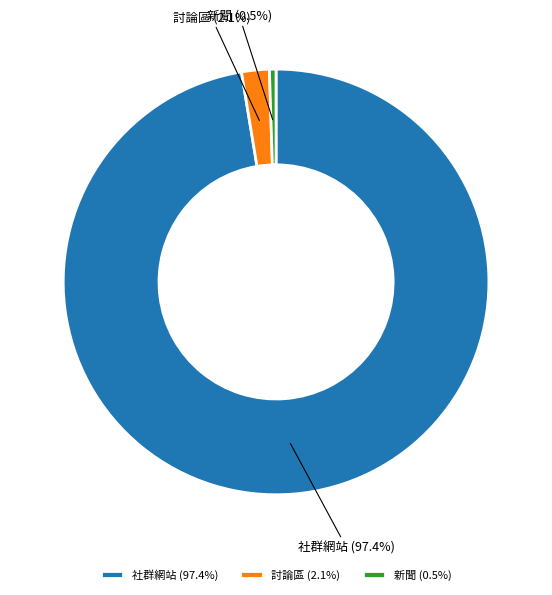

Do 社群網站 and 討論區 together represent more than half of the pie?

Yes